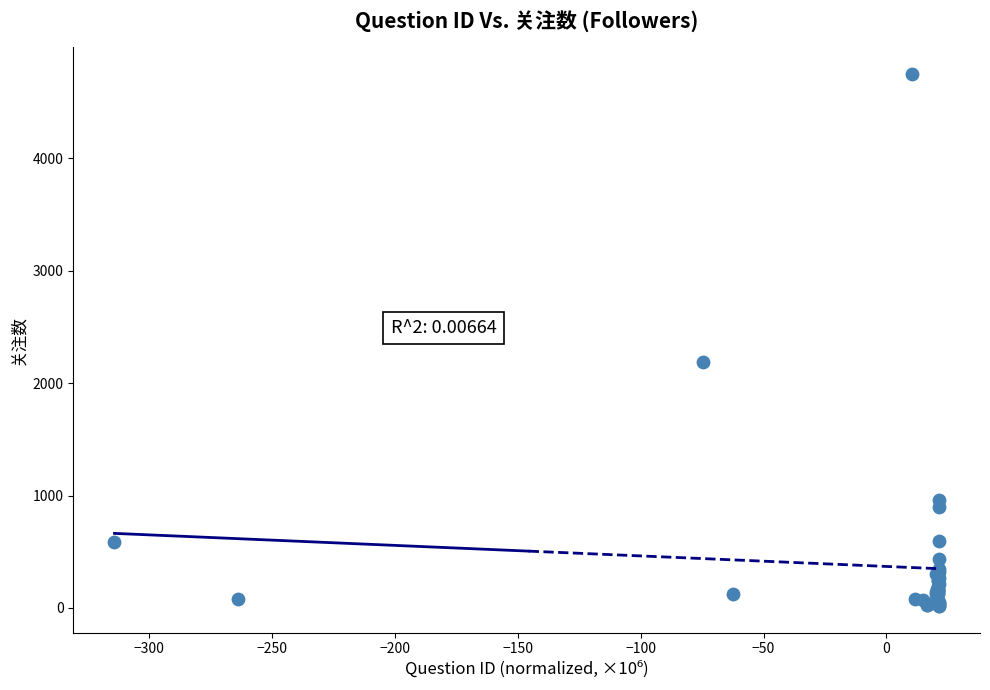

What Y value in the scatter plot is closest to 2385?

2188